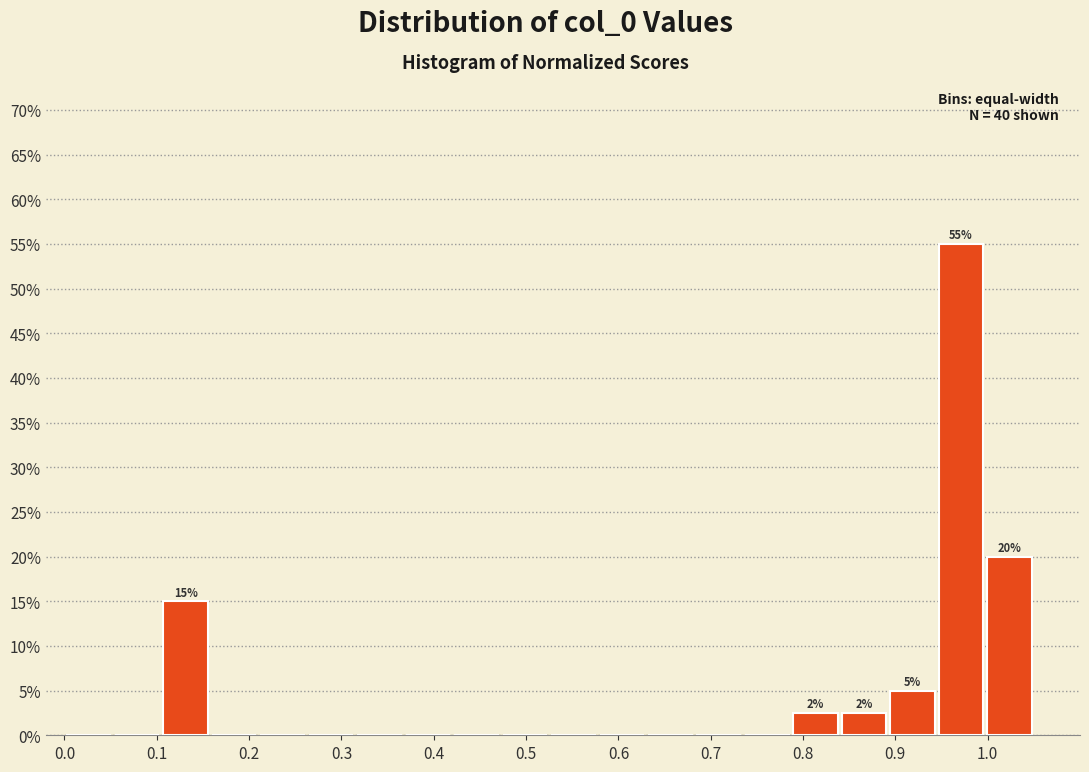

Which range on the x-axis has the tallest bar?

0.95 to 1.00